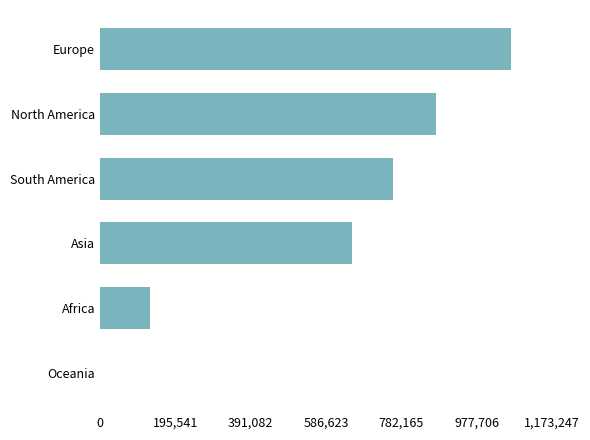

What is the maximum value shown in the chart?

1066589